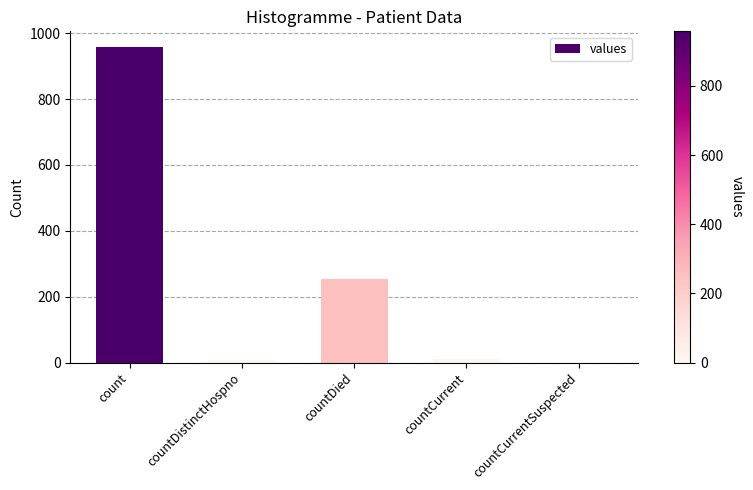

Where is the data nearest to the value 479?

countDied